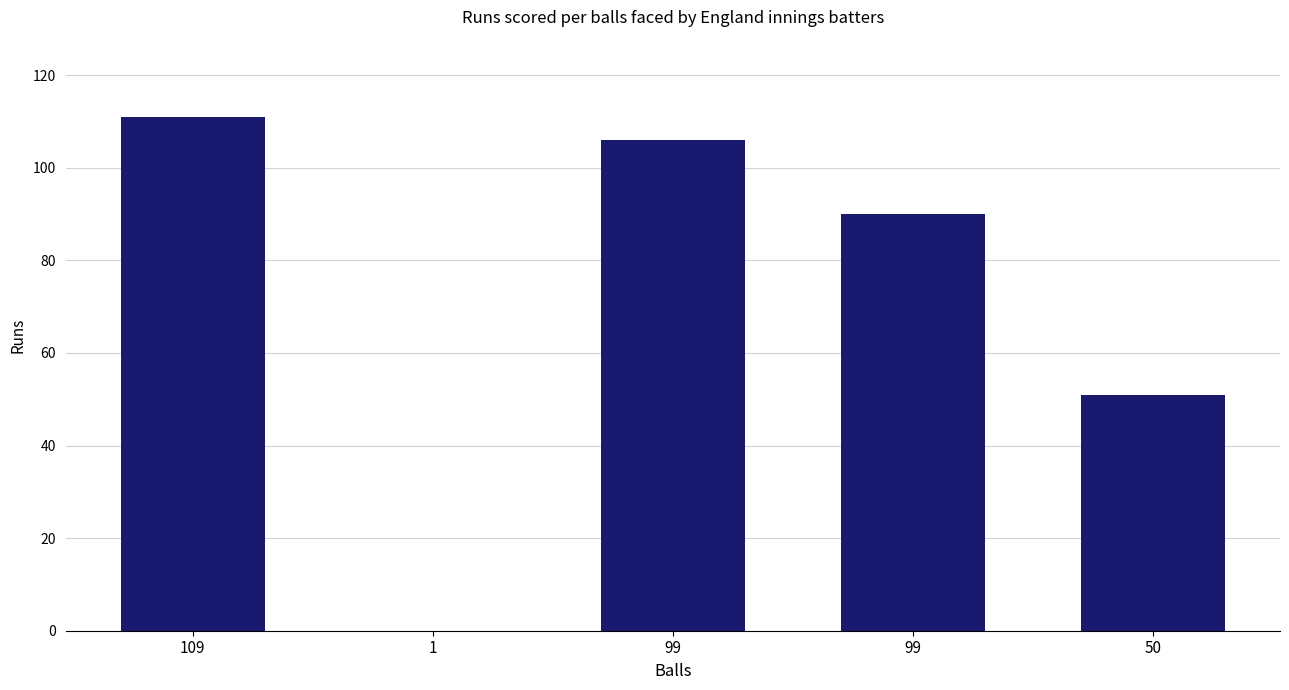

Which has a higher value, 109 or 50?

109